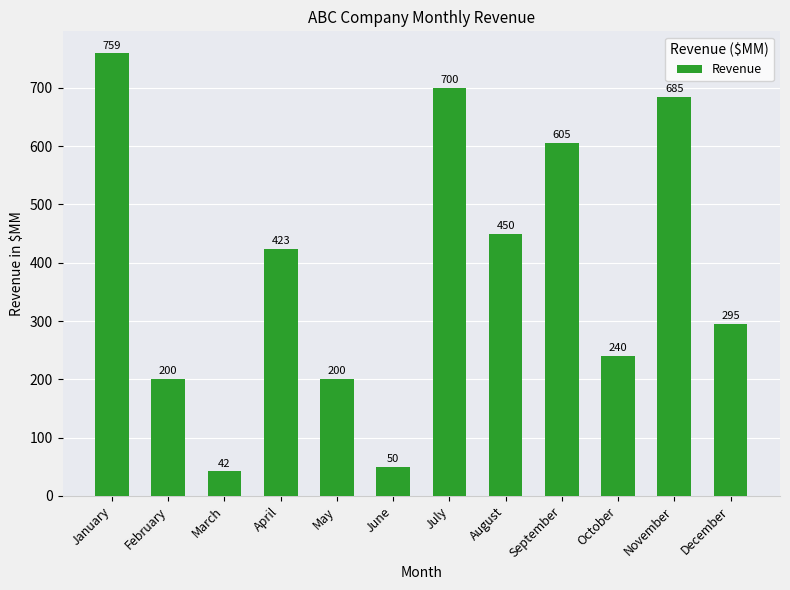

Reading left to right, what are all the values shown in this chart?

759	200	42	423	200	50	700	450	605	240	685	295